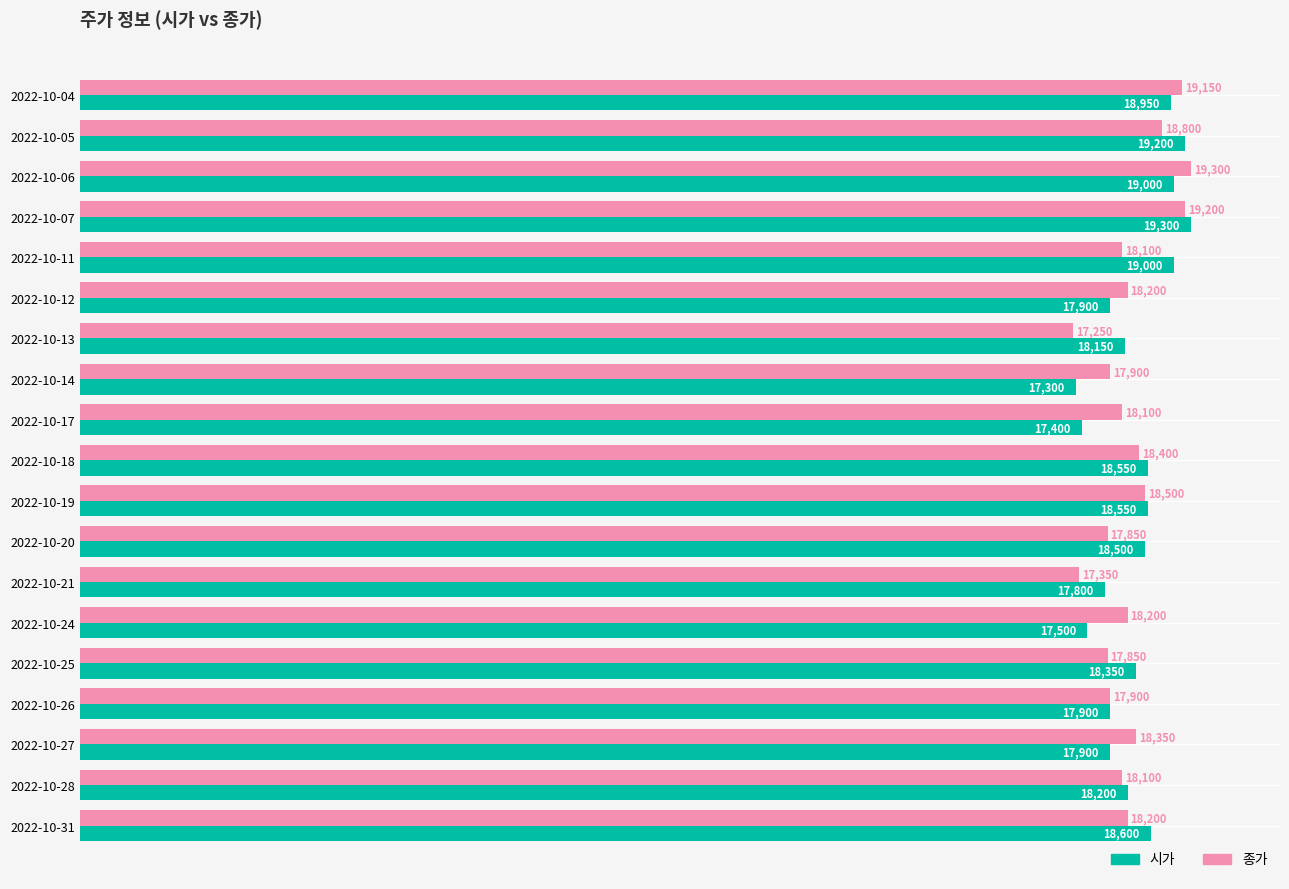

At 2022-10-12, list the series in order from smallest to largest.

시가, 종가